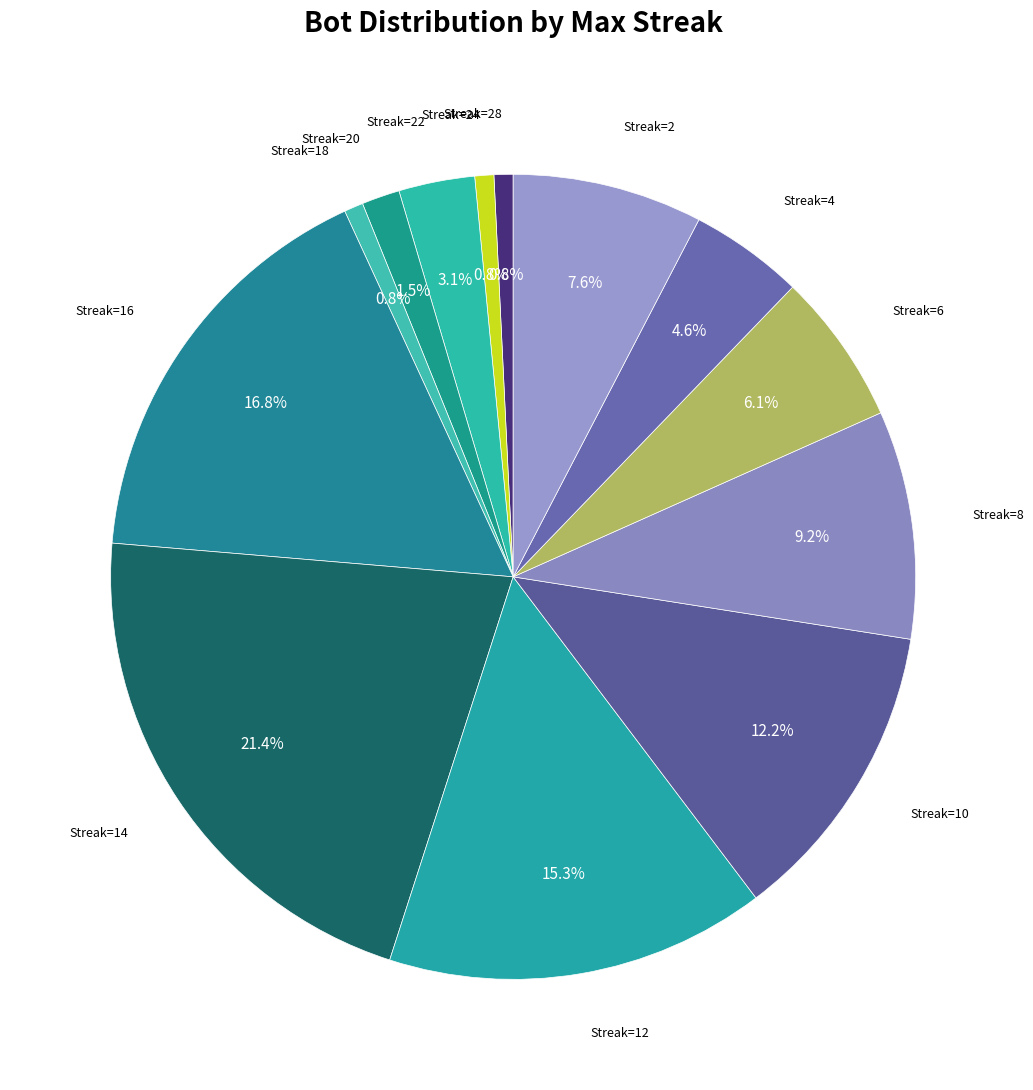

What is the smallest slice in the pie chart?

28